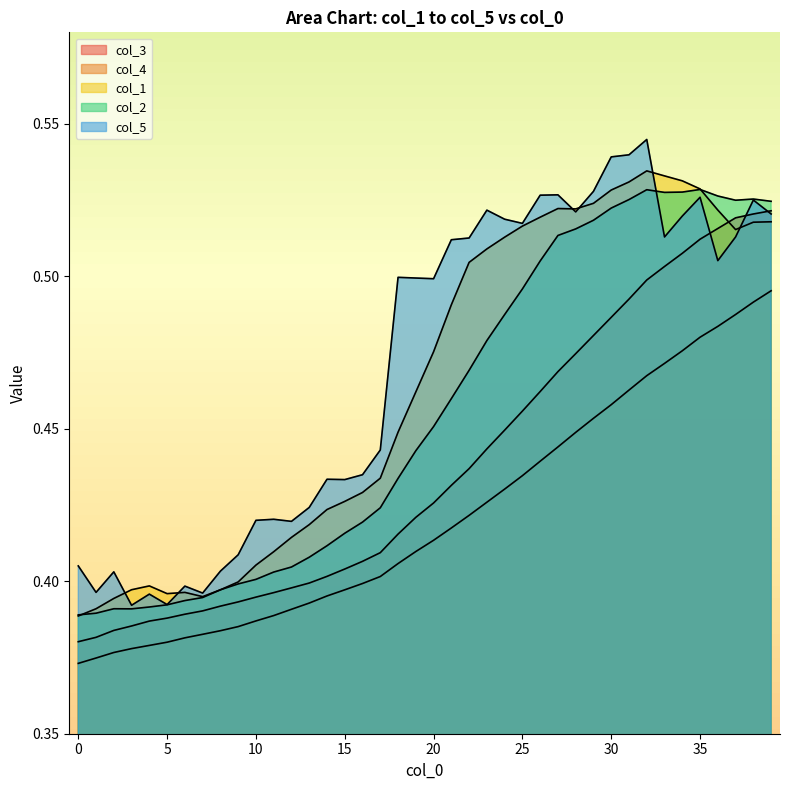

What is the smallest value displayed?

0.4